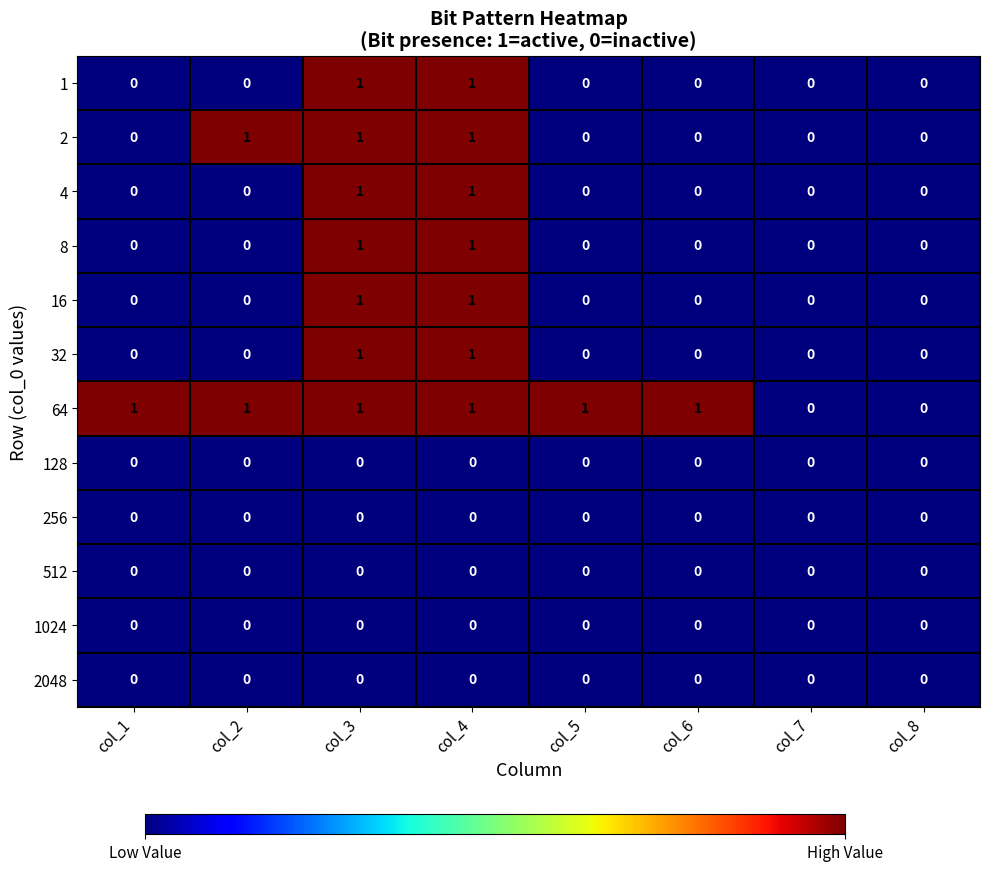

What is the sum of all 2 values?

3